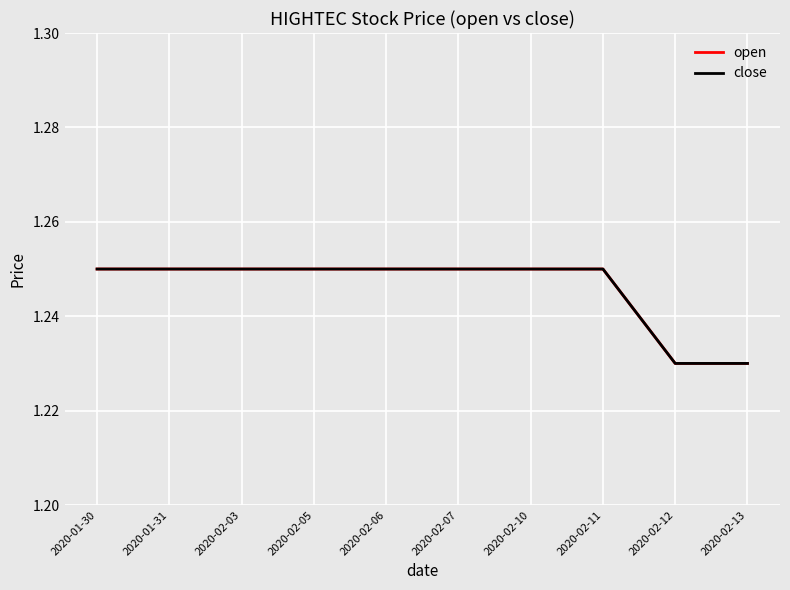

At how many categories does at least one series exceed 1?

10